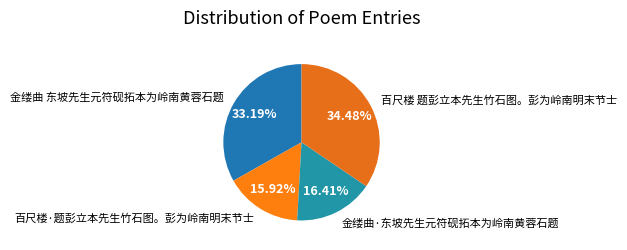

Approximately how many times larger is the value at 金缕曲 东坡先生元符砚拓本为岭南黄蓉石题 compared to 金缕曲·东坡先生元符砚拓本为岭南黄蓉石题?

2.0